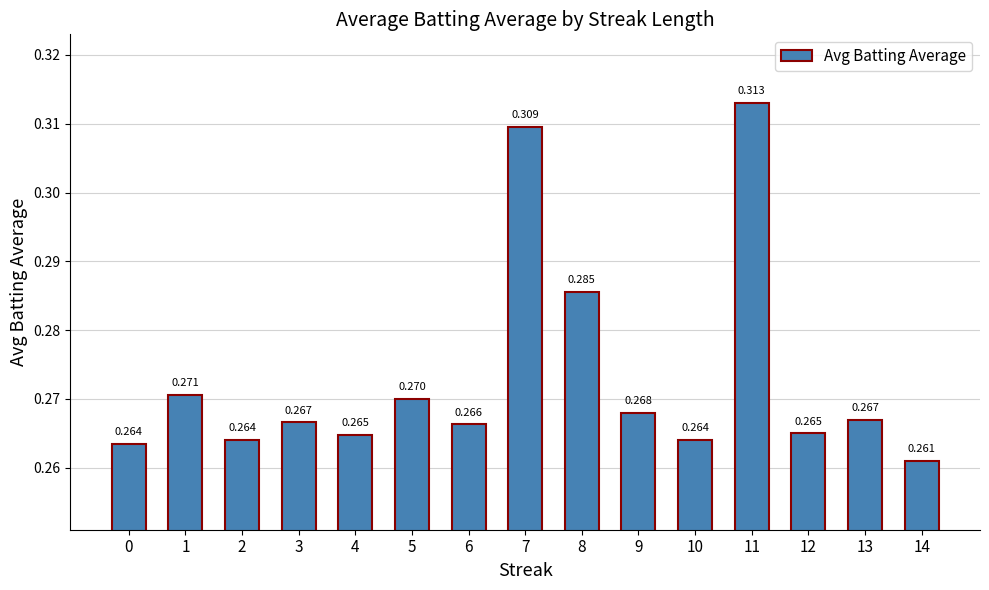

What is the sum of all values?

4.1